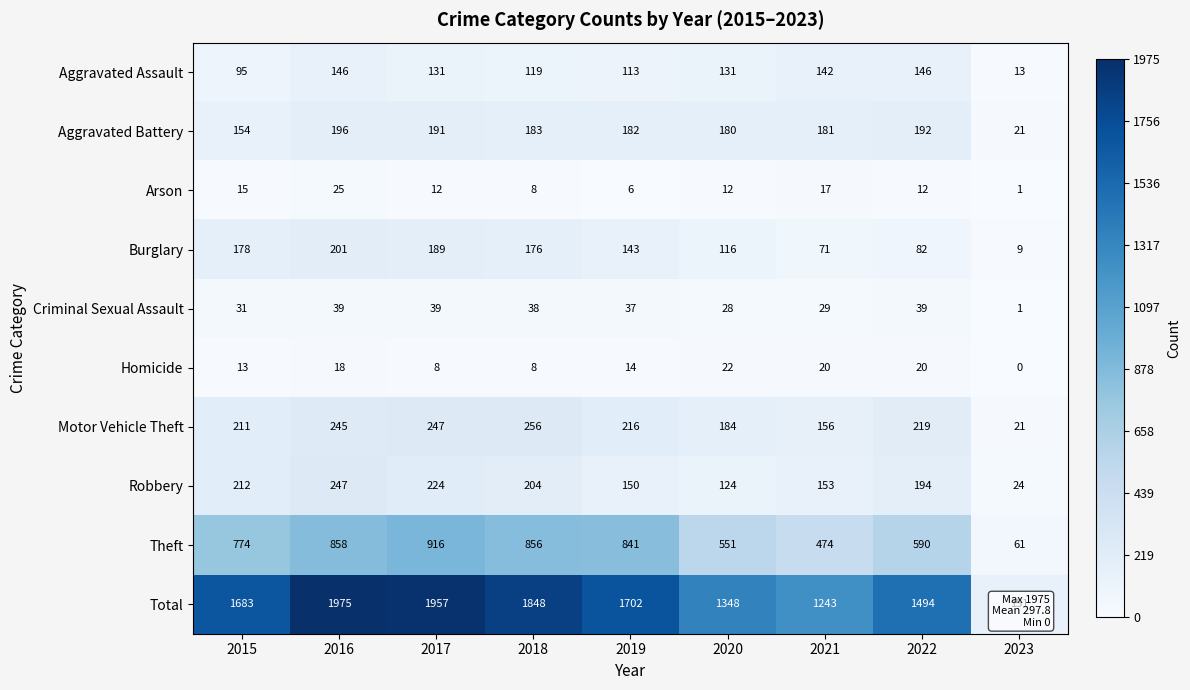

At which category does the chart reach its minimum across all series?

2023